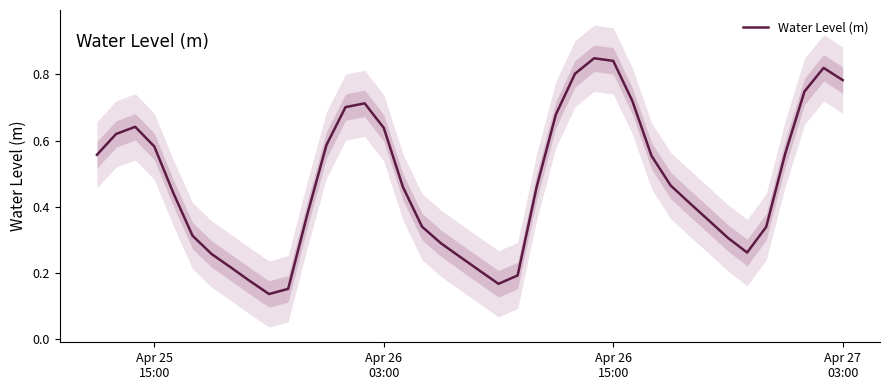

True or false: the data has more than 0 interior local peaks.

True